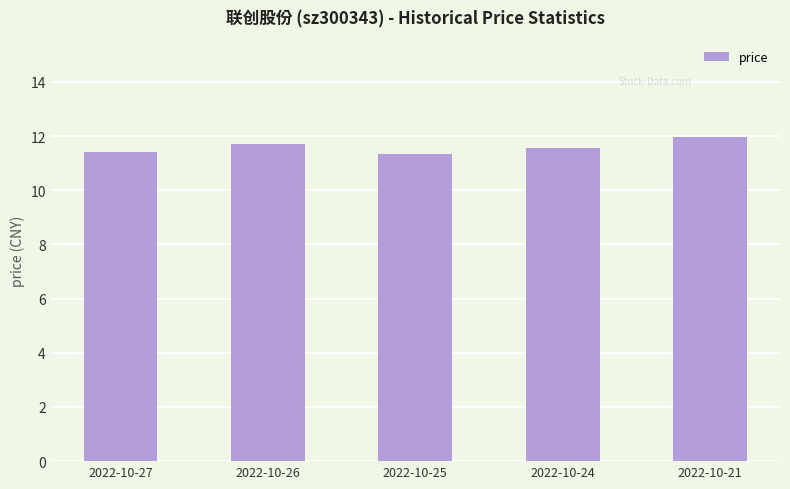

What is the value of the 3rd bar from the left?

11.3